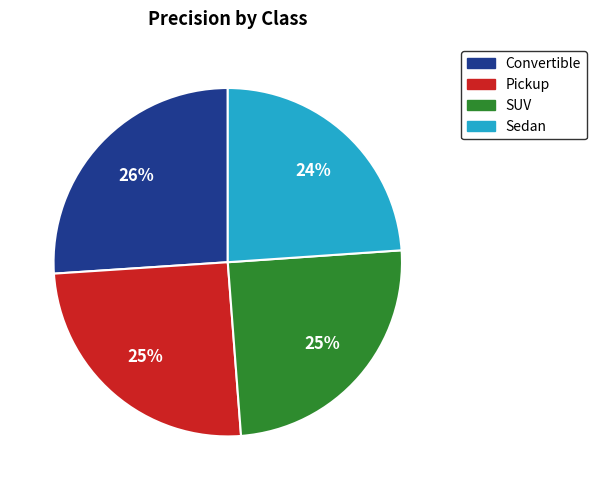

To the nearest percent, what portion does SUV represent?

25%